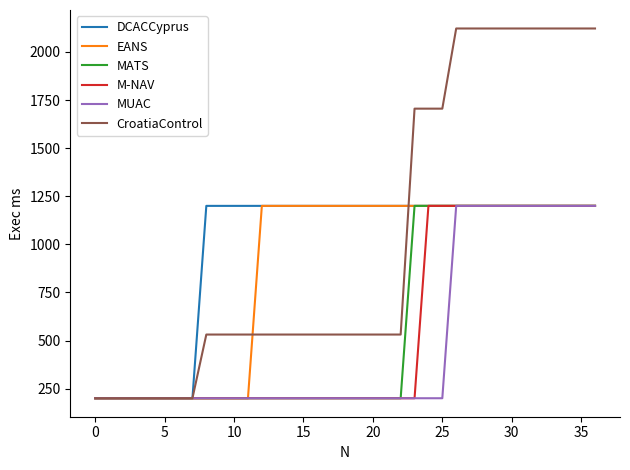

Which series has the widest spread of values?

CroatiaControl